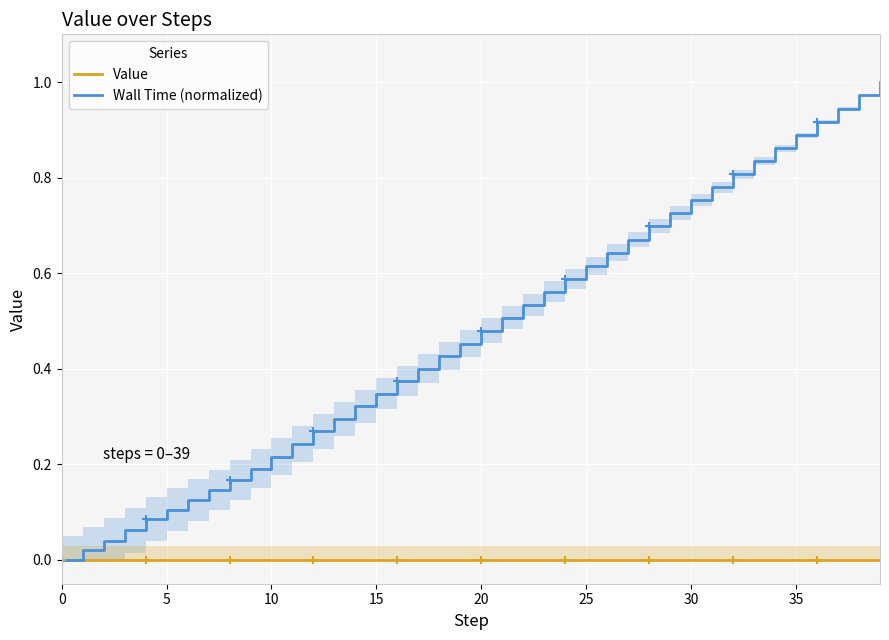

The value of Wall Time (normalized) at 14 is 0.1. True or false?

False